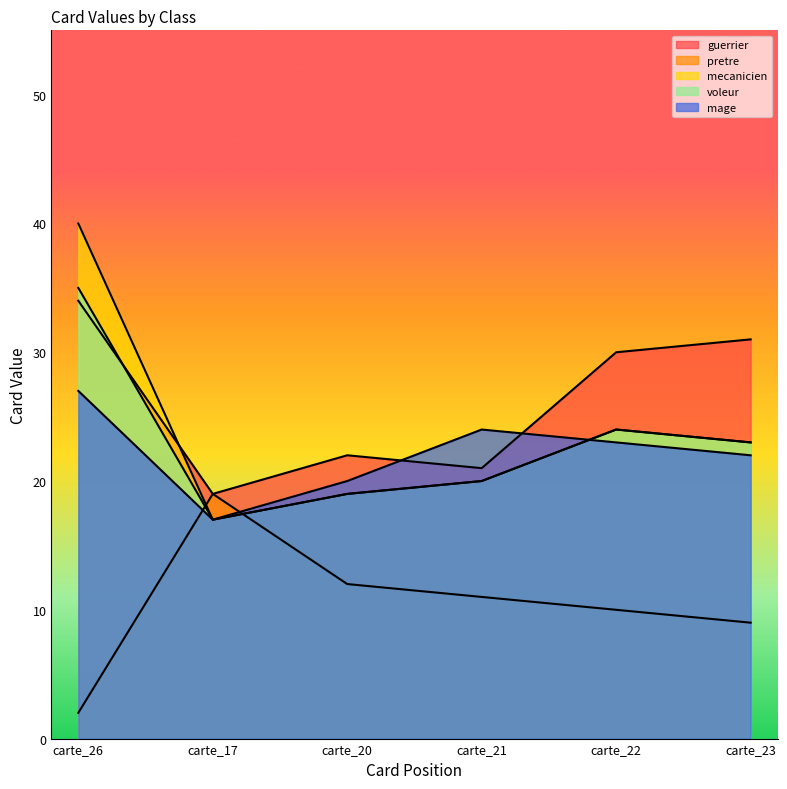

In guerrier, how many points are lower than both neighbors (excluding endpoints)?

2